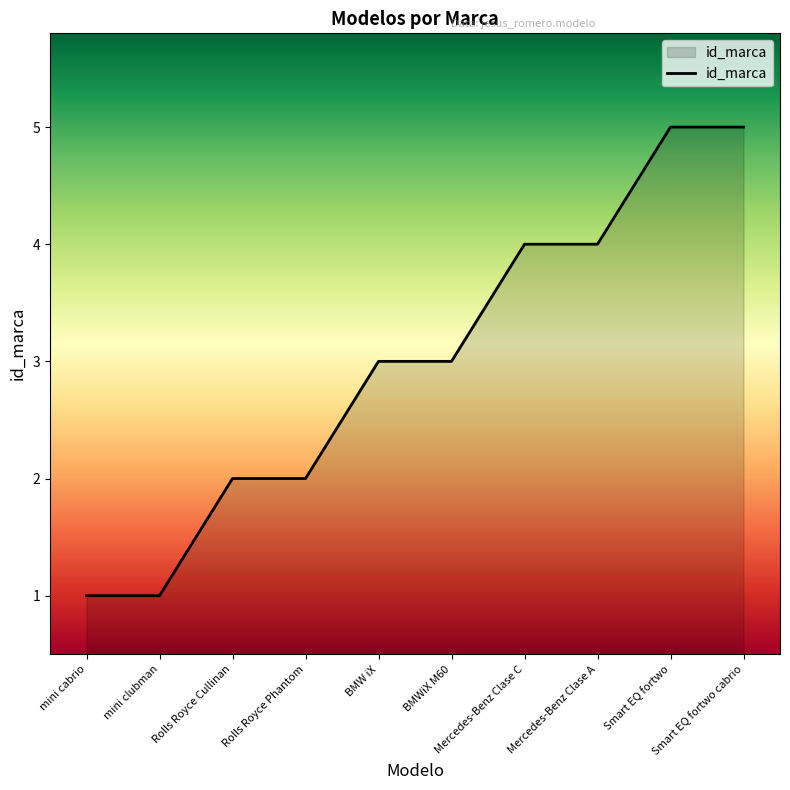

How many values are between 2 and 4?

6